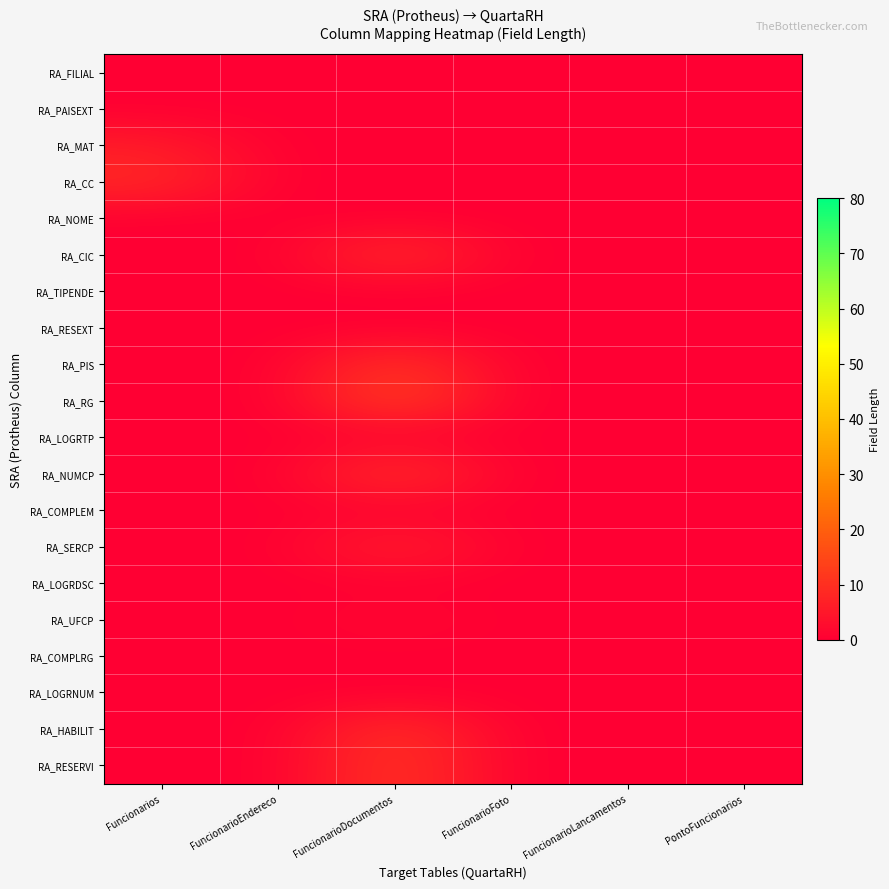

Count the number of categories in the chart.

6